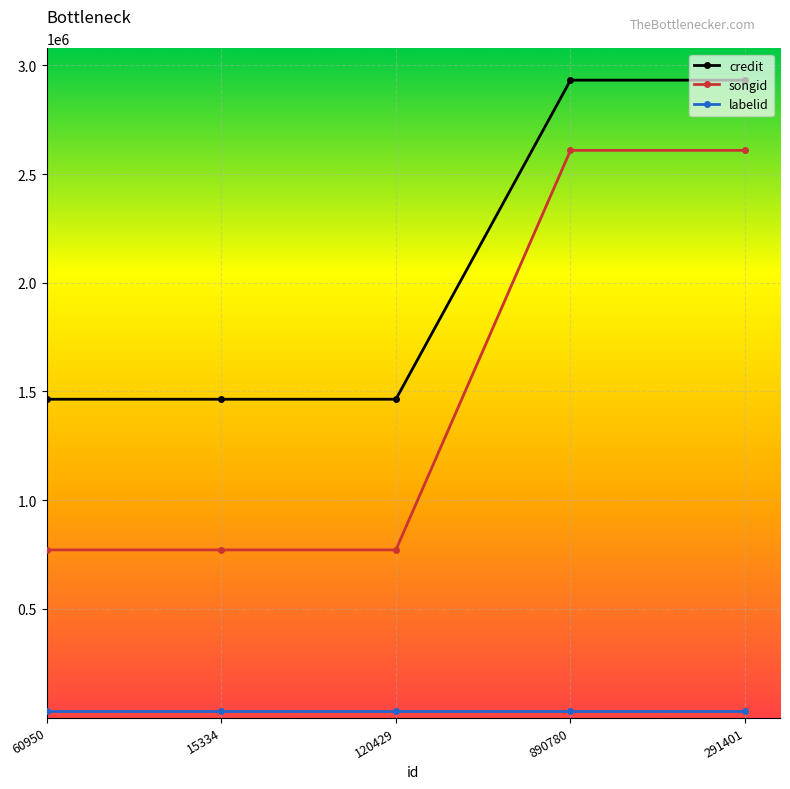

What is the label of the 2nd point from the left?

15334